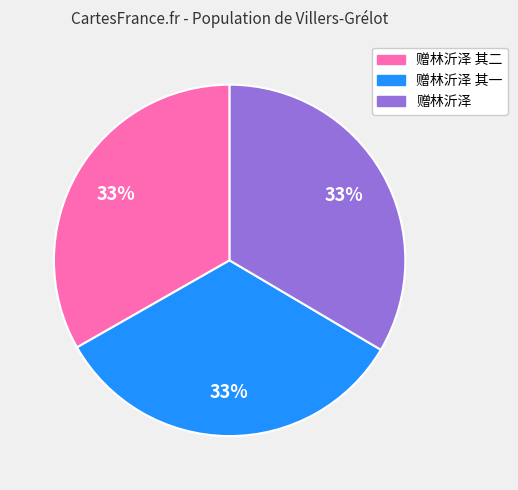

To the nearest percent, what is the combined percentage of 赠林沂泽 and 赠林沂泽 其二?

67%